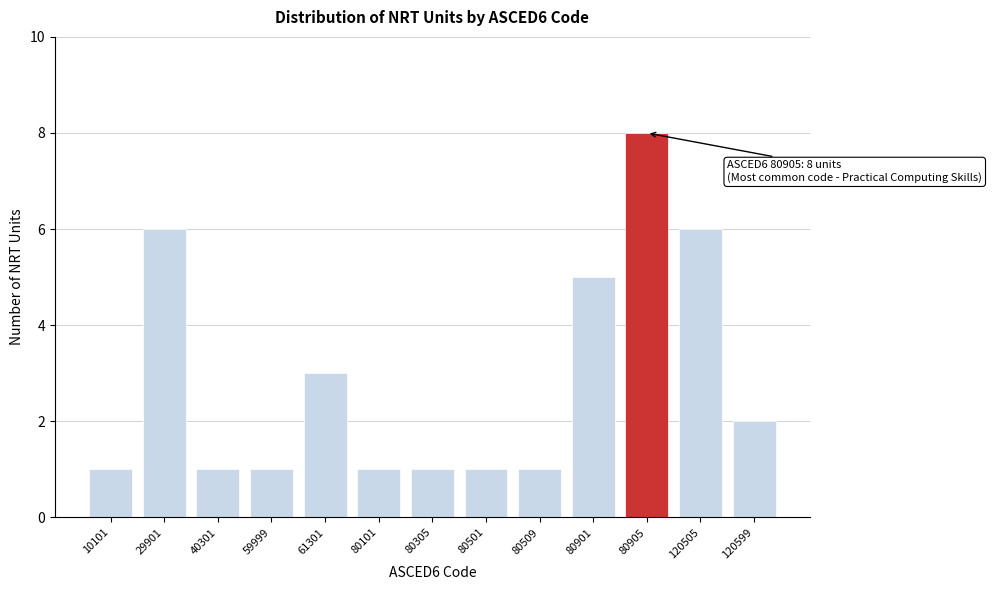

Reading left to right, what are all the values shown in this chart?

1	6	1	1	3	1	1	1	1	5	8	6	2